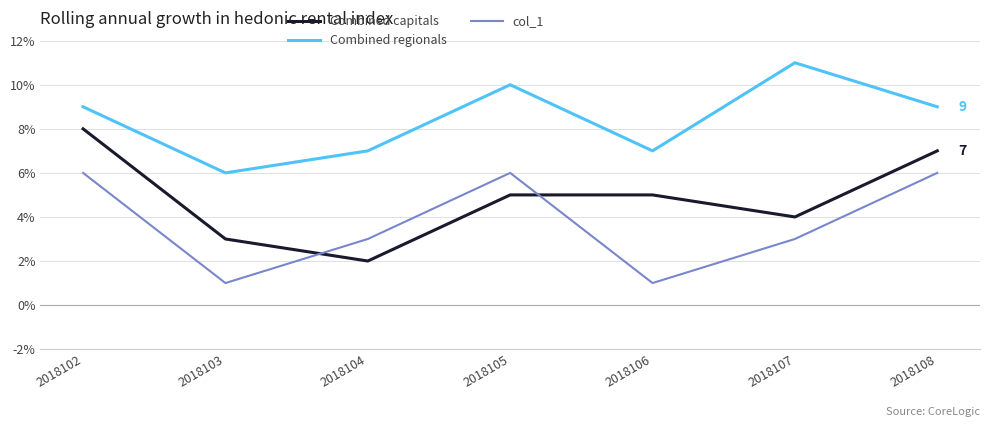

Where does the col_1 series first go above 3?

2018102